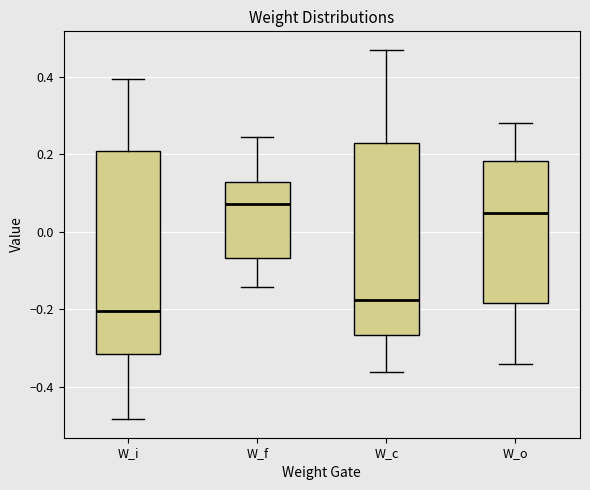

Comparing the boxes themselves (not the whiskers), which one is the tallest?

W_i